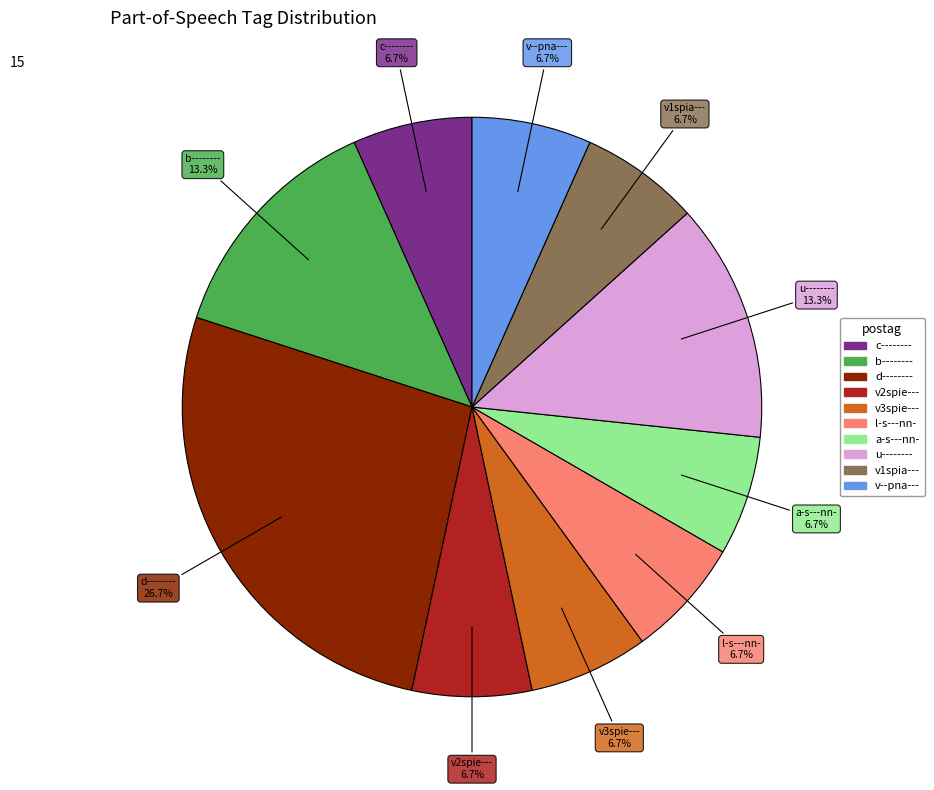

What percentage is the u-------- slice, to the nearest percent?

13%